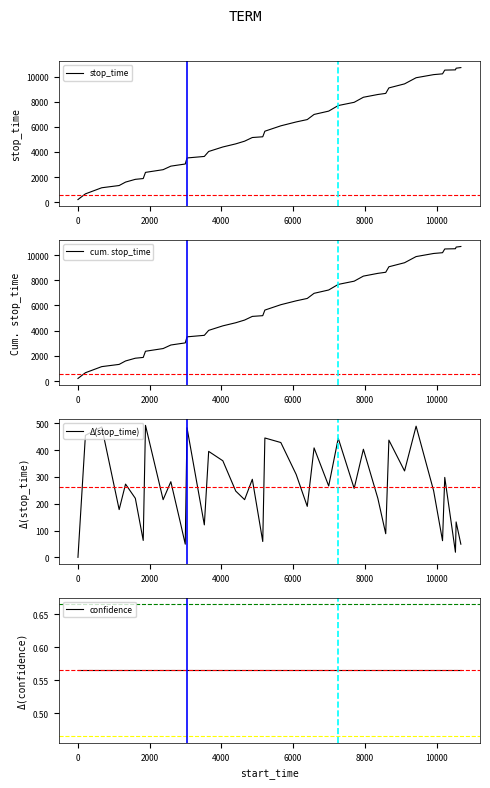

True or false: stop_time and cum. stop_time cross at least once.

False